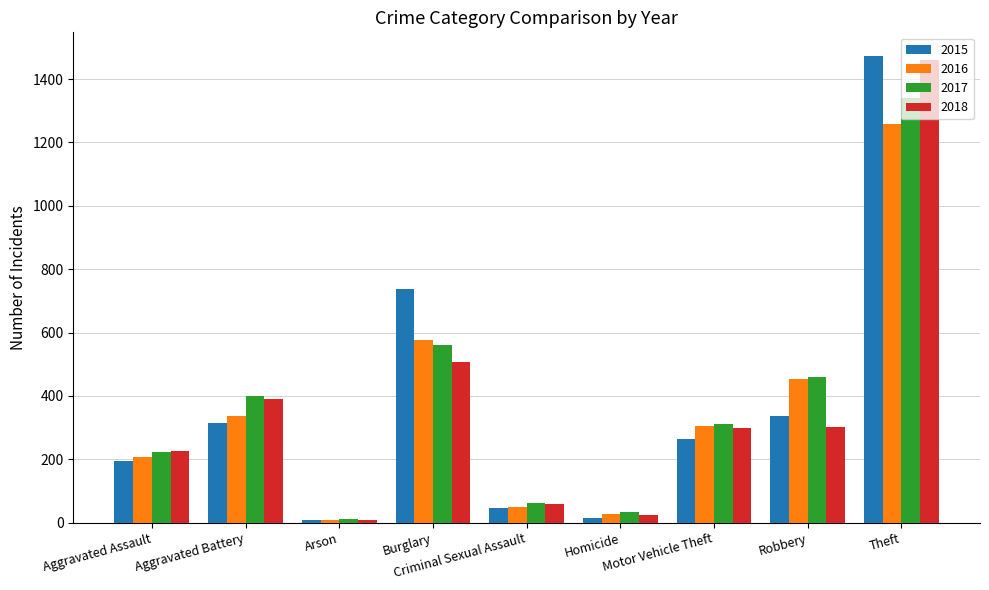

Rank the series by their maximum value, from lowest to highest.

2016, 2017, 2018, 2015